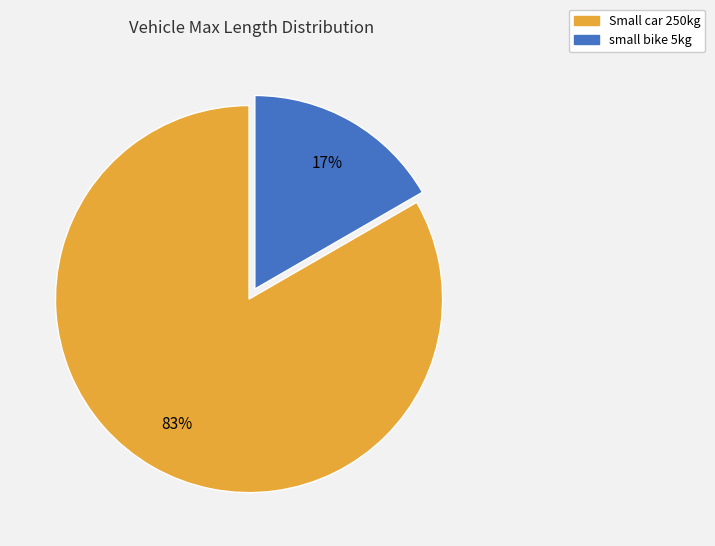

To the nearest percent, what is the combined percentage of small bike 5kg and Small car 250kg?

100%